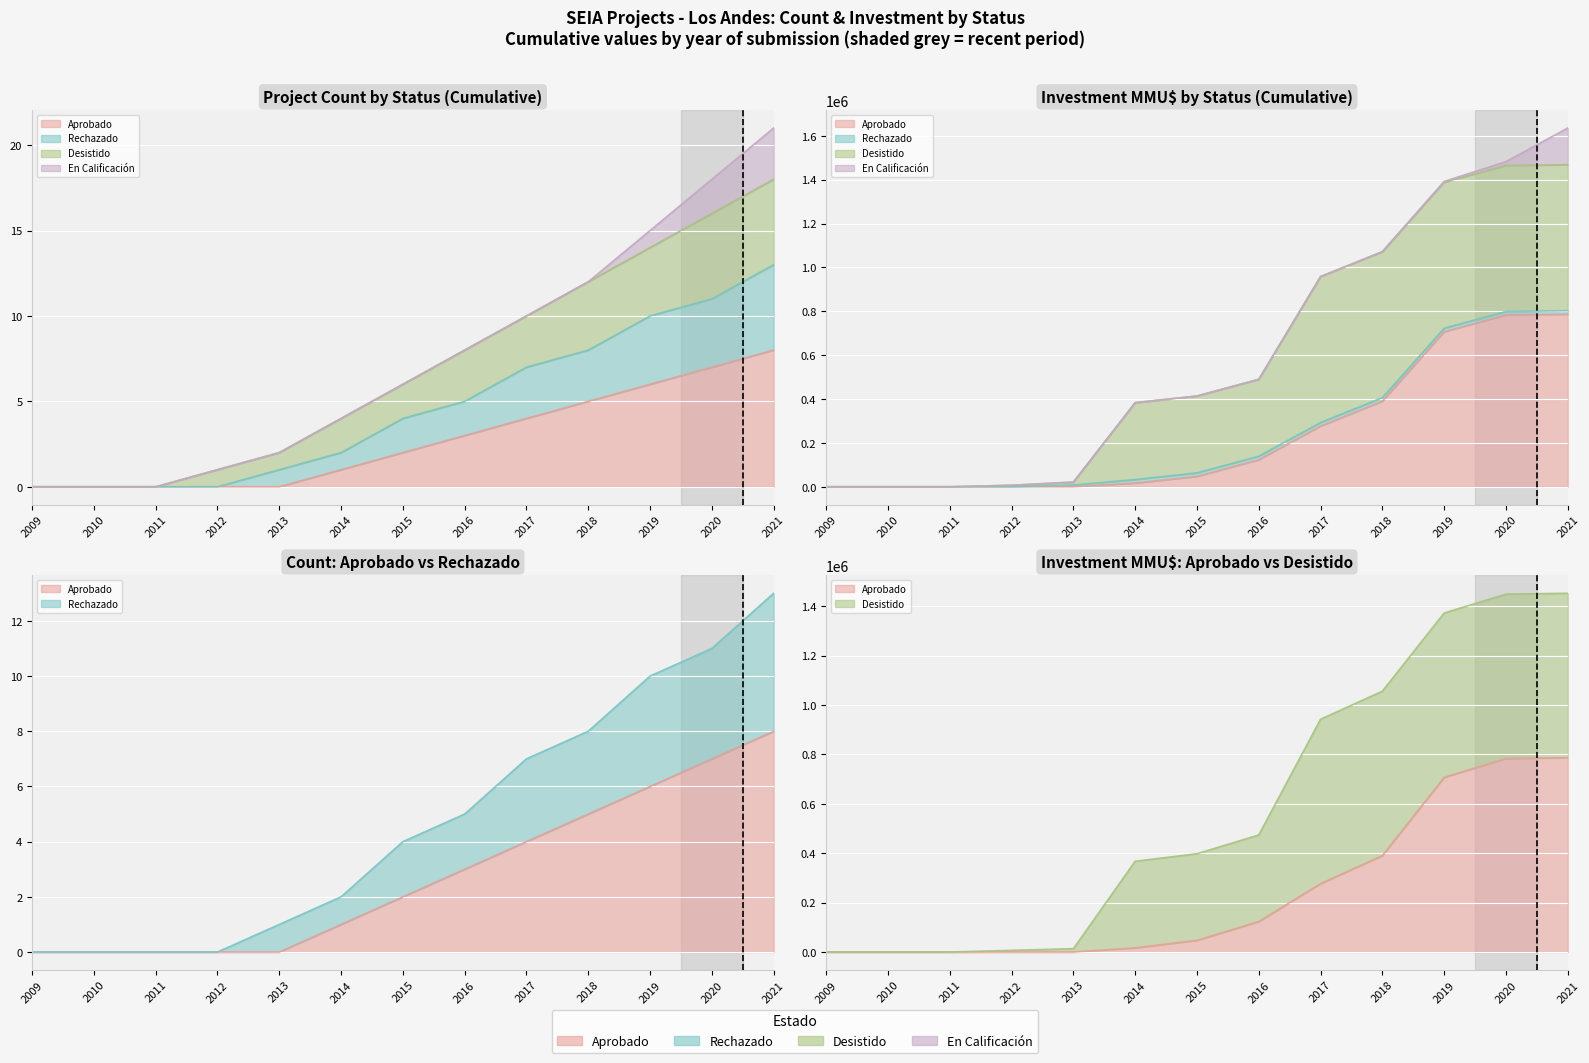

Reading right to left, extract all data points from this chart.

Aprobado: 2021=8	2020=7	2019=6	2018=5	2017=4	2016=3	2015=2	2014=1	2013=0	2012=0	2011=0	2010=0	2009=0
Rechazado: 2021=13	2020=11	2019=10	2018=8	2017=7	2016=5	2015=4	2014=2	2013=1	2012=0	2011=0	2010=0	2009=0
Desistido: 2021=18	2020=16	2019=14	2018=12	2017=10	2016=8	2015=6	2014=4	2013=2	2012=1	2011=0	2010=0	2009=0